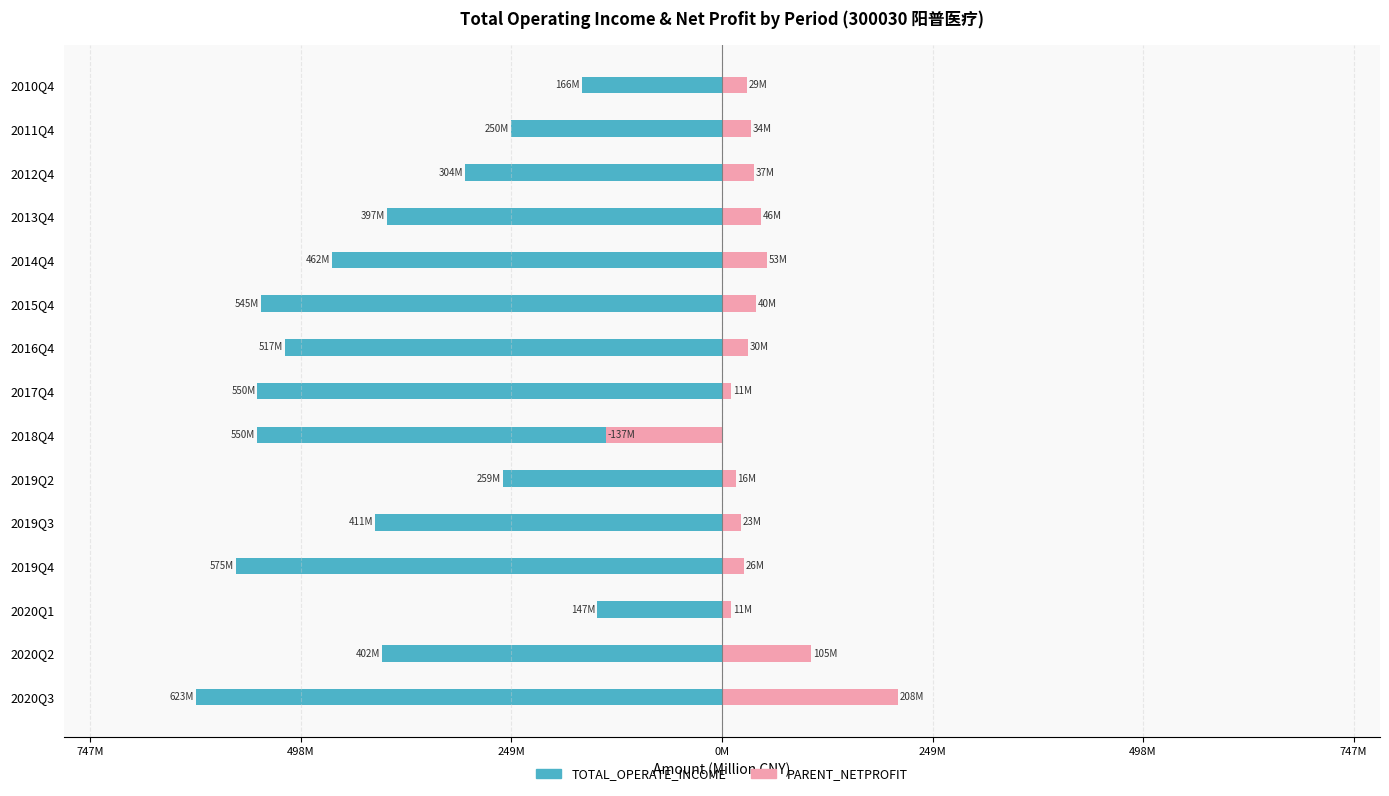

How many groups of bars are there?

15